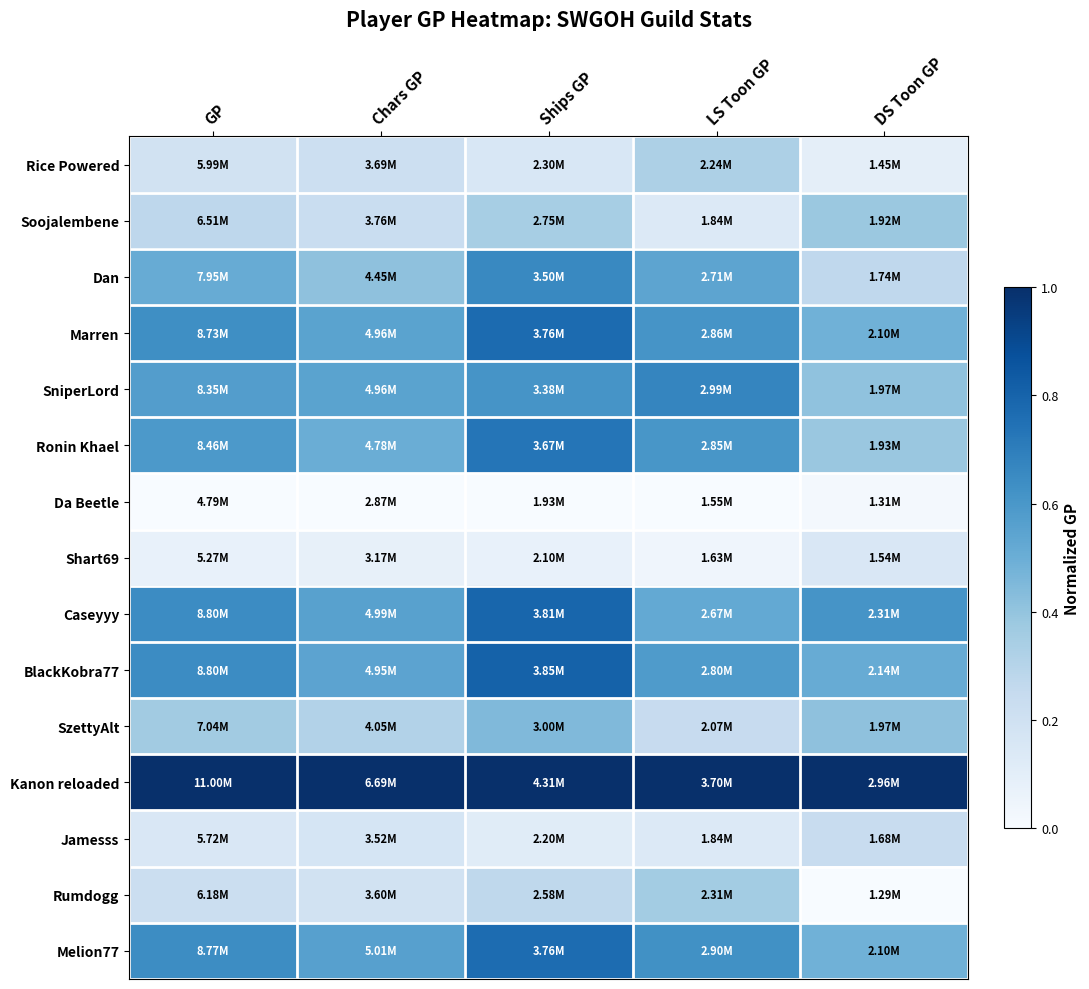

Reading left to right, transcribe all the data shown in this chart.

Rice Powered: GP=0.2	Chars GP=0.2	Ships GP=0.2	LS Toon GP=0.3	DS Toon GP=0.1
Soojalembene: GP=0.3	Chars GP=0.2	Ships GP=0.3	LS Toon GP=0.1	DS Toon GP=0.4
Dan: GP=0.5	Chars GP=0.4	Ships GP=0.7	LS Toon GP=0.5	DS Toon GP=0.3
Marren: GP=0.6	Chars GP=0.5	Ships GP=0.8	LS Toon GP=0.6	DS Toon GP=0.5
SniperLord: GP=0.6	Chars GP=0.5	Ships GP=0.6	LS Toon GP=0.7	DS Toon GP=0.4
Ronin Khael: GP=0.6	Chars GP=0.5	Ships GP=0.7	LS Toon GP=0.6	DS Toon GP=0.4
Da Beetle: GP=0.0	Chars GP=0.0	Ships GP=0.0	LS Toon GP=0.0	DS Toon GP=0.0
Shart69: GP=0.1	Chars GP=0.1	Ships GP=0.1	LS Toon GP=0.0	DS Toon GP=0.2
Caseyyy: GP=0.6	Chars GP=0.6	Ships GP=0.8	LS Toon GP=0.5	DS Toon GP=0.6
BlackKobra77: GP=0.6	Chars GP=0.5	Ships GP=0.8	LS Toon GP=0.6	DS Toon GP=0.5
SzettyAlt: GP=0.4	Chars GP=0.3	Ships GP=0.4	LS Toon GP=0.2	DS Toon GP=0.4
Kanon reloaded: GP=1.0	Chars GP=1.0	Ships GP=1.0	LS Toon GP=1.0	DS Toon GP=1.0
Jamesss: GP=0.1	Chars GP=0.2	Ships GP=0.1	LS Toon GP=0.1	DS Toon GP=0.2
Rumdogg: GP=0.2	Chars GP=0.2	Ships GP=0.3	LS Toon GP=0.4	DS Toon GP=0.0
Melion77: GP=0.6	Chars GP=0.6	Ships GP=0.8	LS Toon GP=0.6	DS Toon GP=0.5